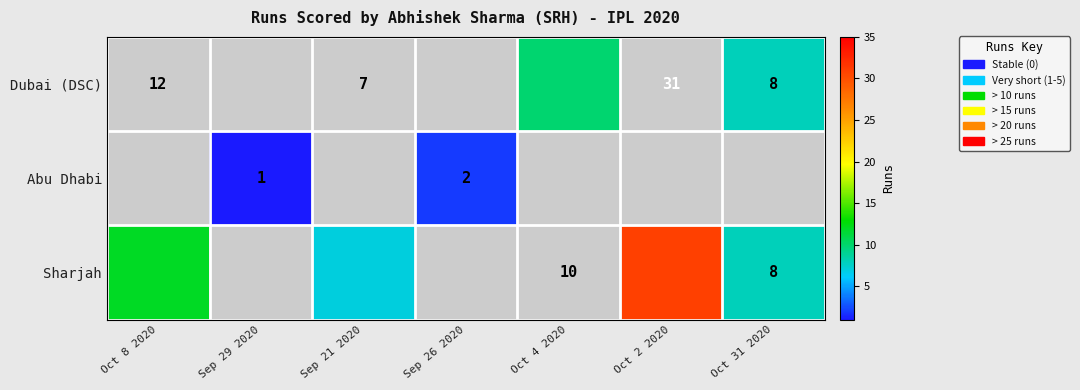

What is the total value across all series at Oct 31 2020?

16